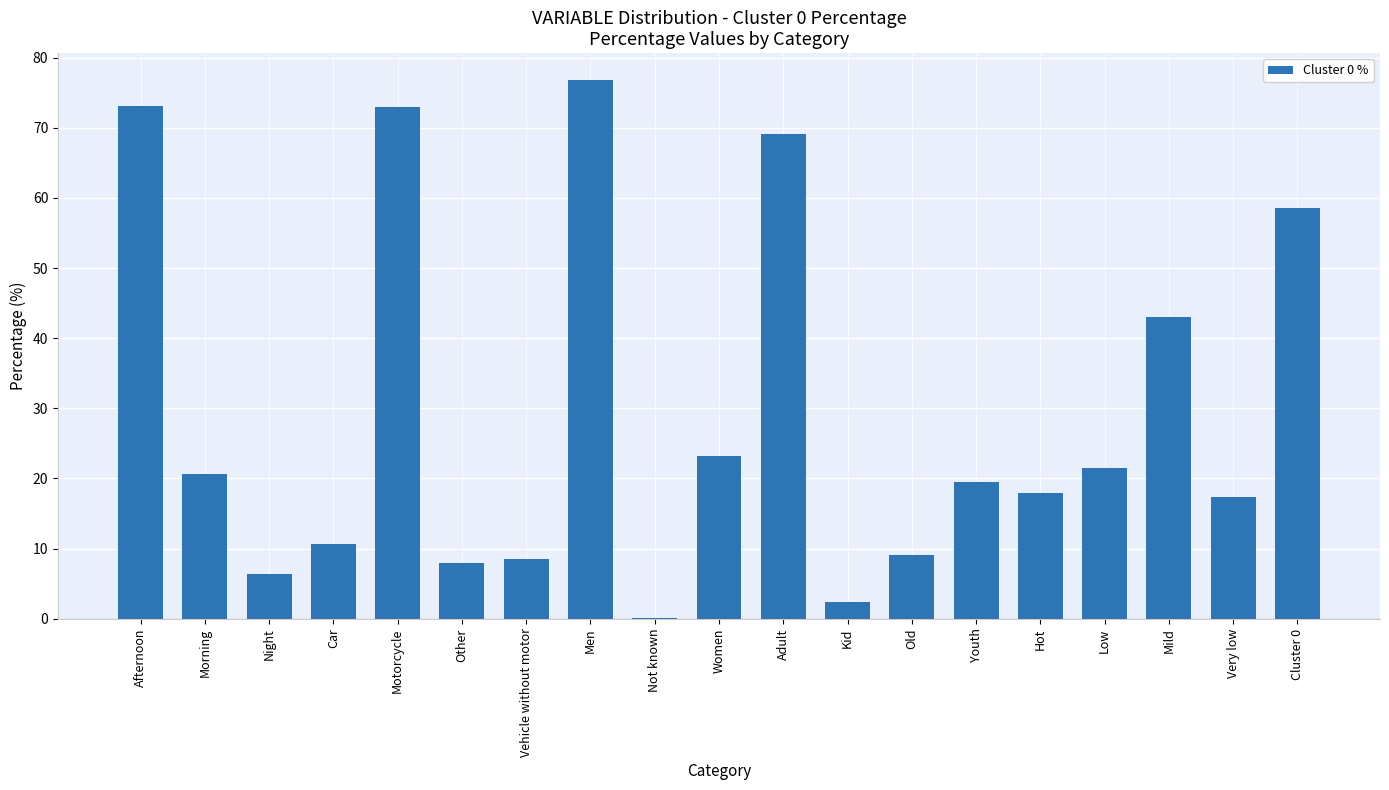

What is the sum of all values?

558.5